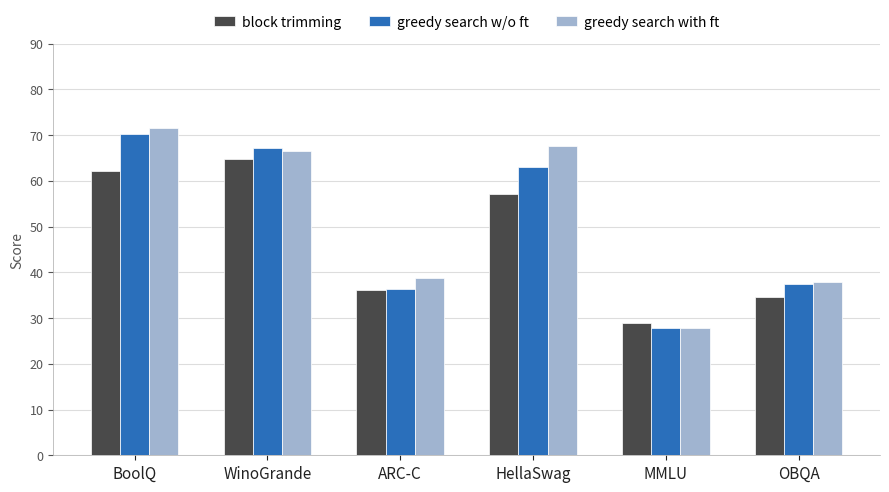

Which series has the largest range (max minus min)?

greedy search with ft